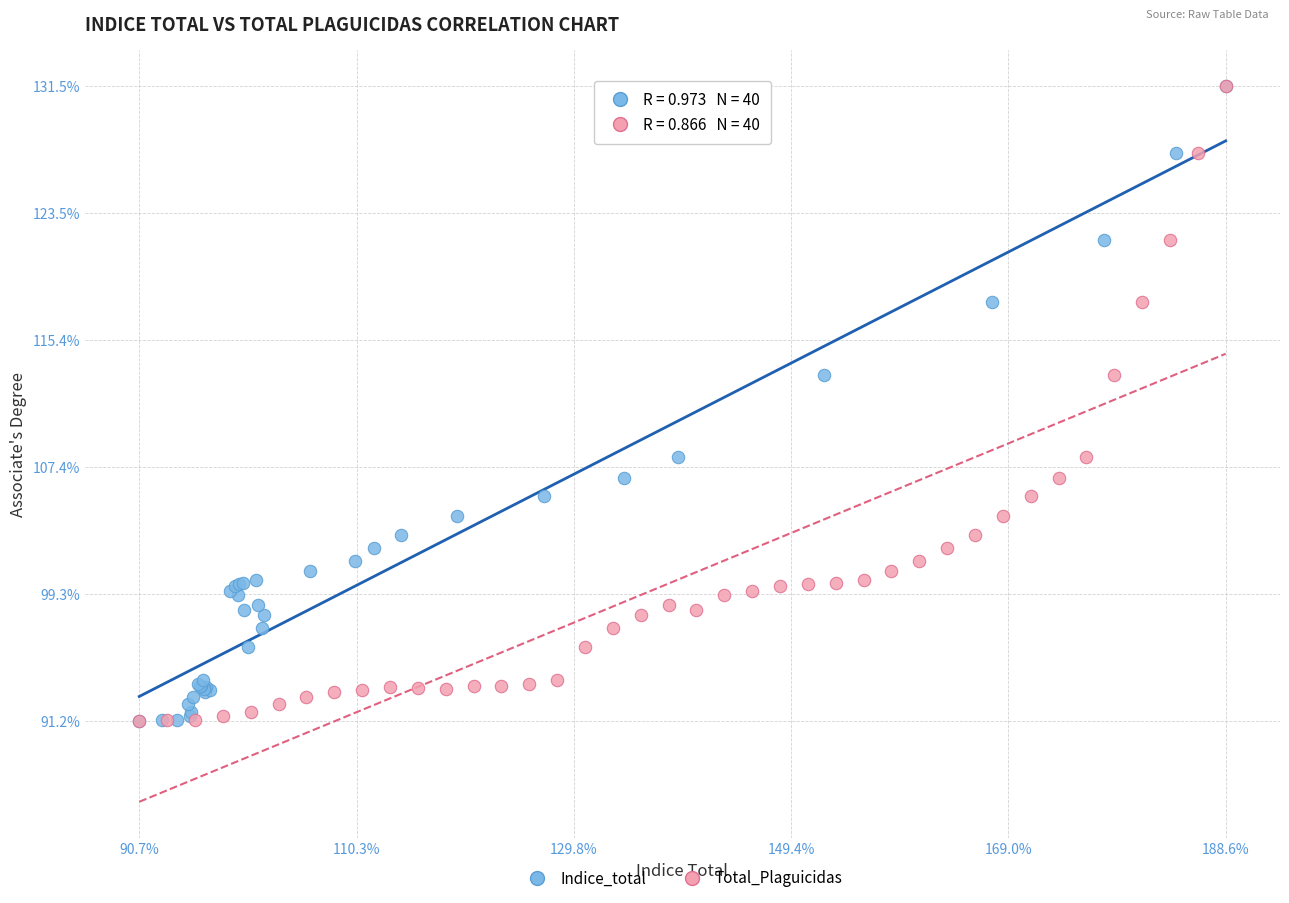

What are all the series names shown in the legend?

Indice_total, Total_Plaguicidas